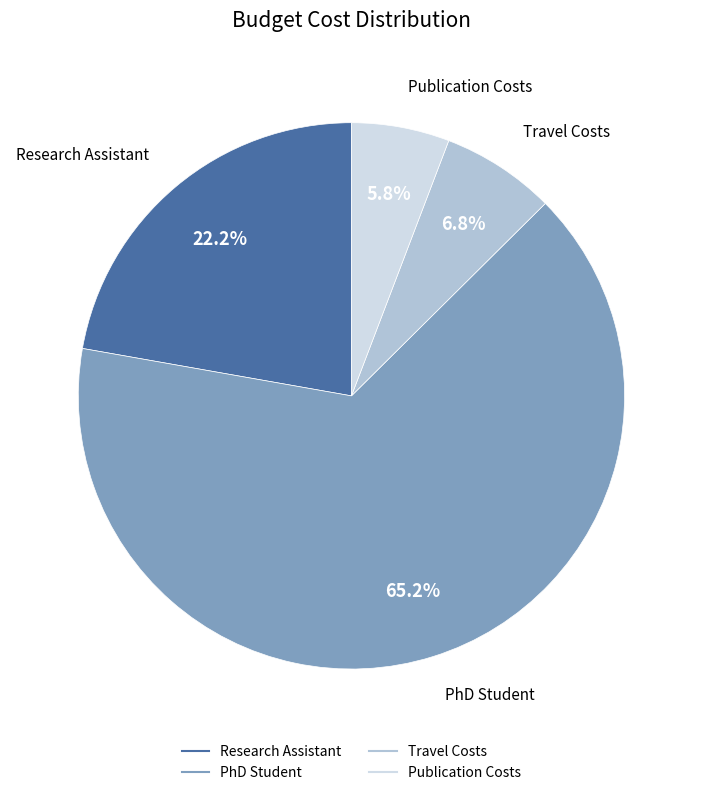

Is the sum of Travel Costs and Publication Costs greater than half?

No